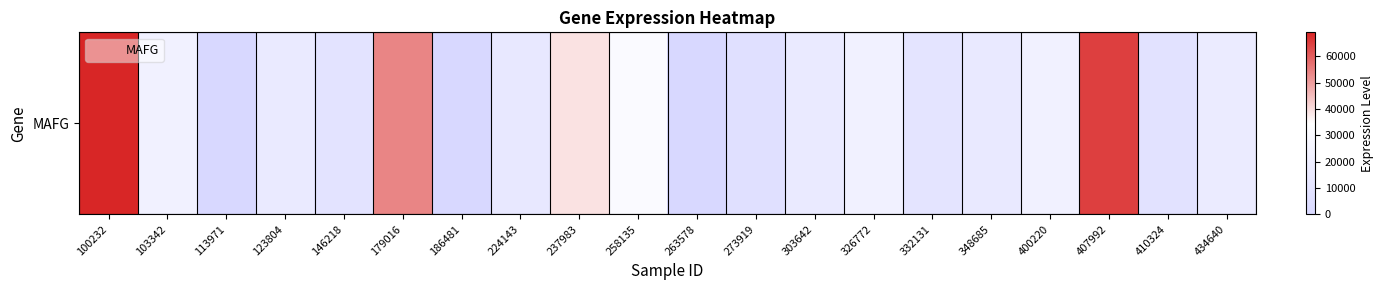

What is the difference between the values at 123804 and 113971?

15754